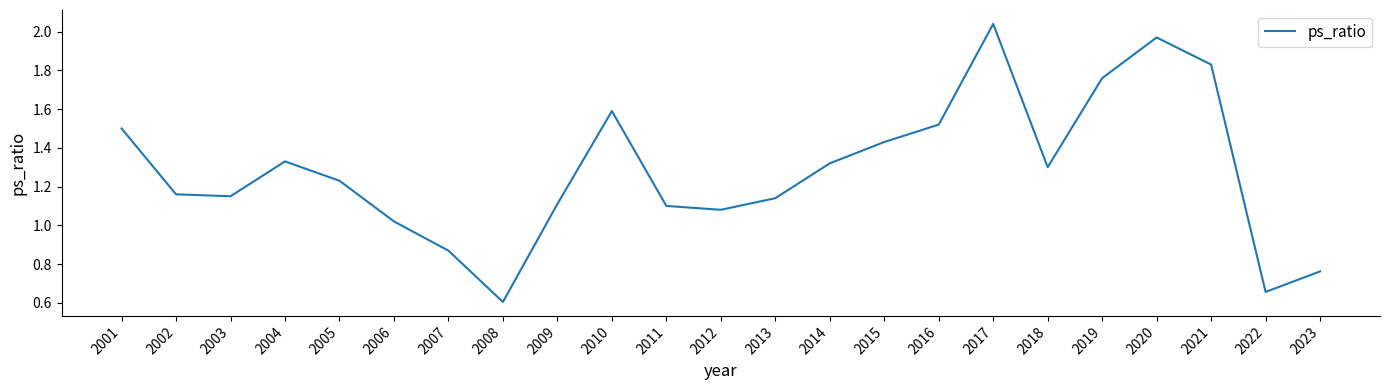

True or false: the data shows 1.3 at 2004.

True